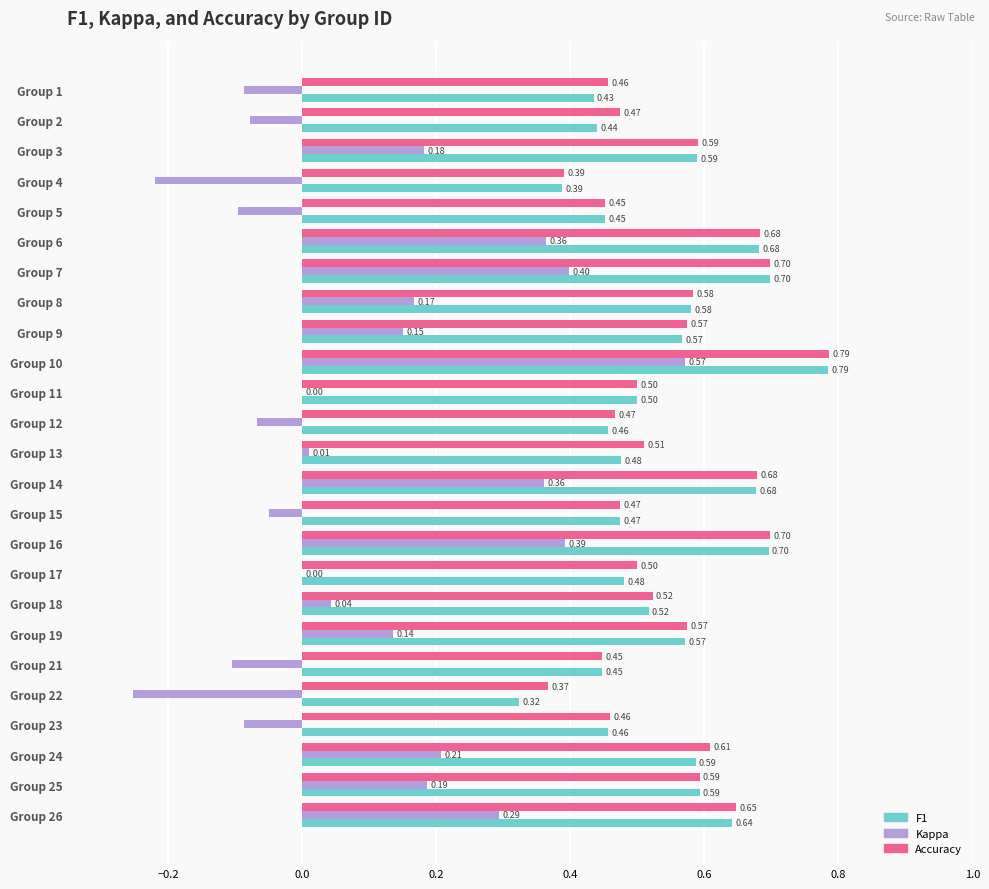

Count the number of categories in the chart.

25